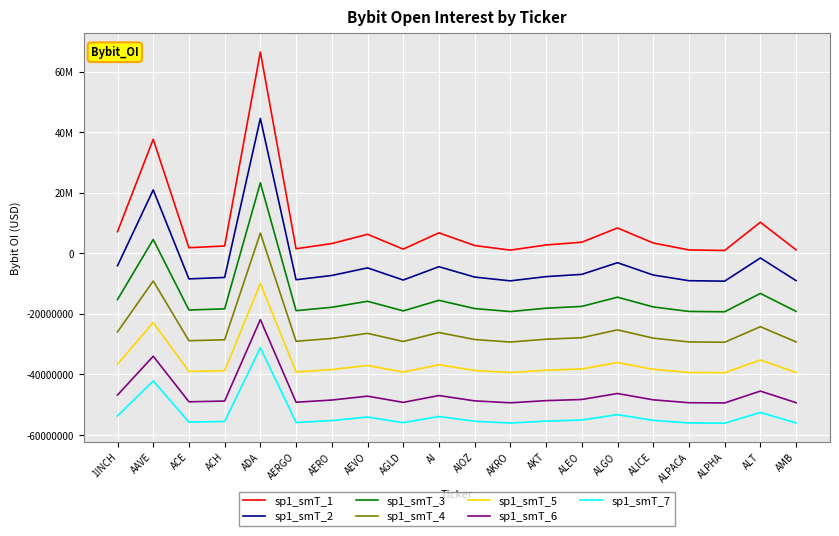

Which label corresponds to the smallest value in the chart?

ALPHA